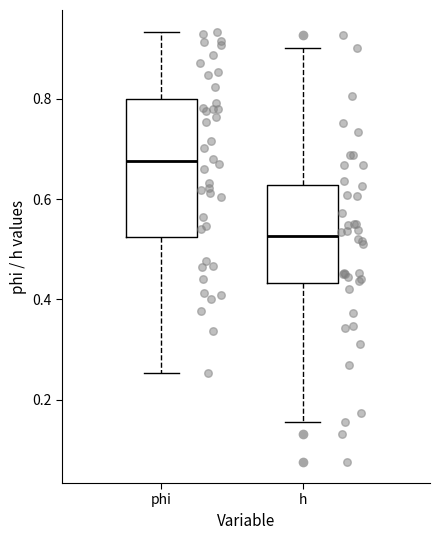

Reading left to right, transcribe this box plot: for each box, give where its median line is, the range the box spans, and where its two whiskers end, as read against the y-axis. The values are not printed on the chart, so give them approximately, as read against the axis.

phi: median 0.68, box 0.52 to 0.80, whiskers 0.26 to 0.94
h: median 0.52, box 0.44 to 0.62, whiskers 0.16 to 0.90